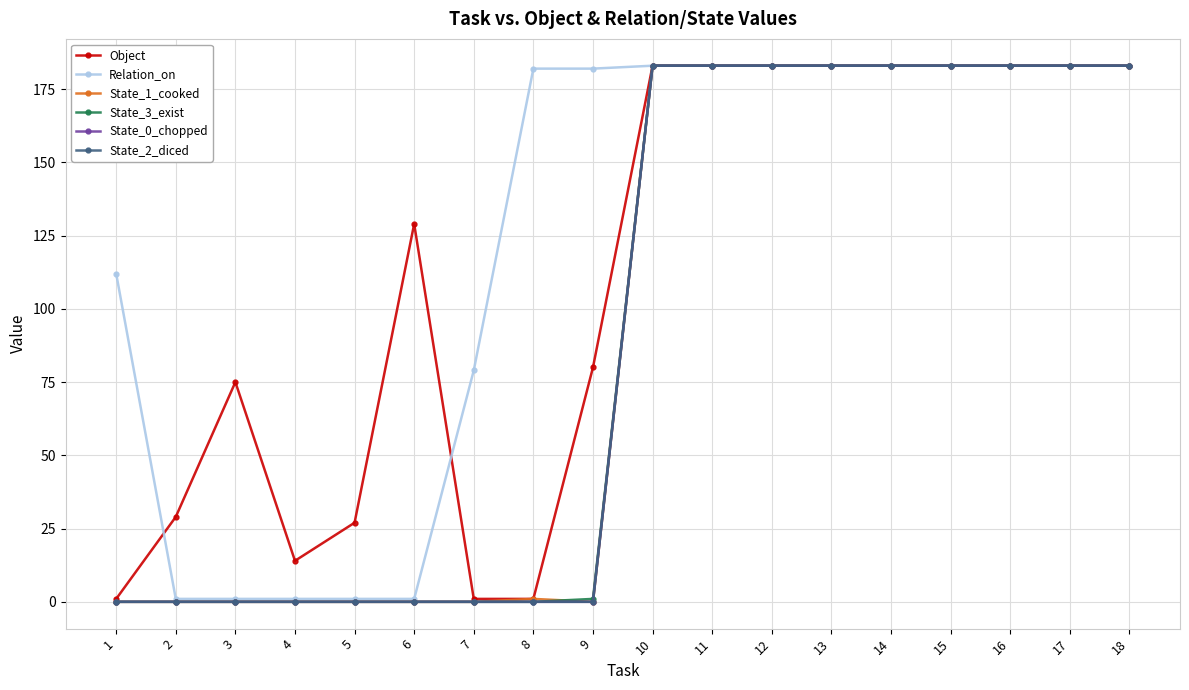

Reading right to left, list all the values displayed in this chart.

Object: 18=183	17=183	16=183	15=183	14=183	13=183	12=183	11=183	10=183	9=80	8=1	7=1	6=129	5=27	4=14	3=75	2=29	1=1
Relation_on: 18=183	17=183	16=183	15=183	14=183	13=183	12=183	11=183	10=183	9=182	8=182	7=79	6=1	5=1	4=1	3=1	2=1	1=112
State_1_cooked: 18=183	17=183	16=183	15=183	14=183	13=183	12=183	11=183	10=183	9=0	8=1	7=0	6=0	5=0	4=0	3=0	2=0	1=0
State_3_exist: 18=183	17=183	16=183	15=183	14=183	13=183	12=183	11=183	10=183	9=1	8=0	7=0	6=0	5=0	4=0	3=0	2=0	1=0
State_0_chopped: 18=183	17=183	16=183	15=183	14=183	13=183	12=183	11=183	10=183	9=0	8=0	7=0	6=0	5=0	4=0	3=0	2=0	1=0
State_2_diced: 18=183	17=183	16=183	15=183	14=183	13=183	12=183	11=183	10=183	9=0	8=0	7=0	6=0	5=0	4=0	3=0	2=0	1=0